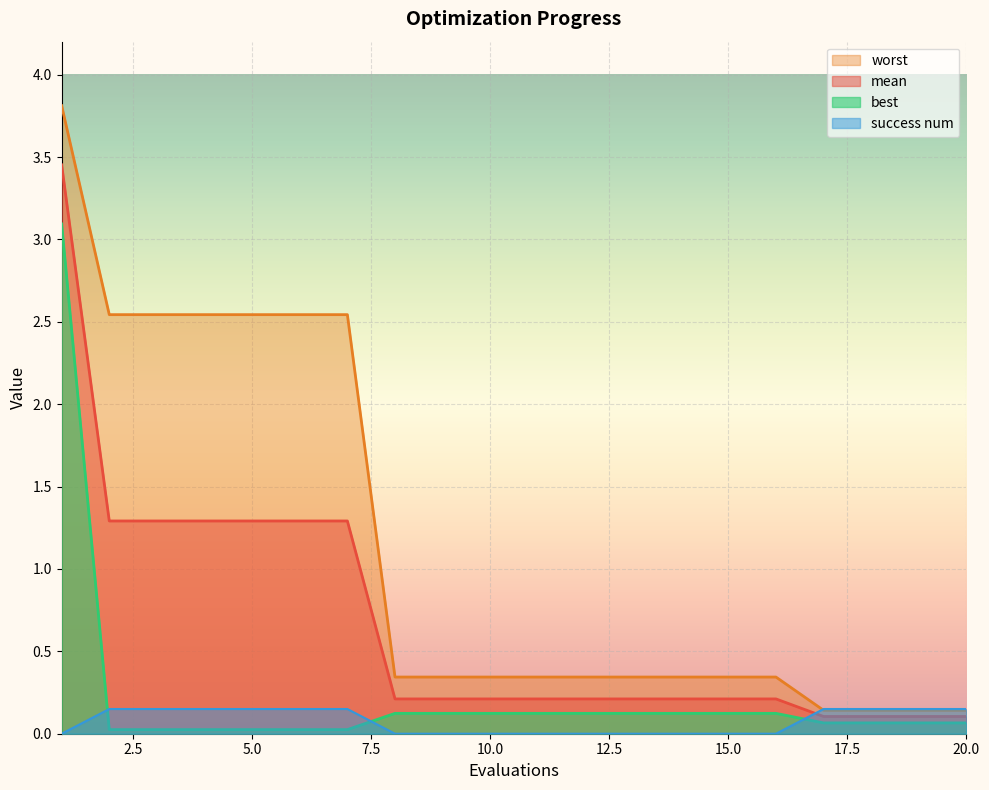

True or false: success num has a value of 0.2 at 3.

False